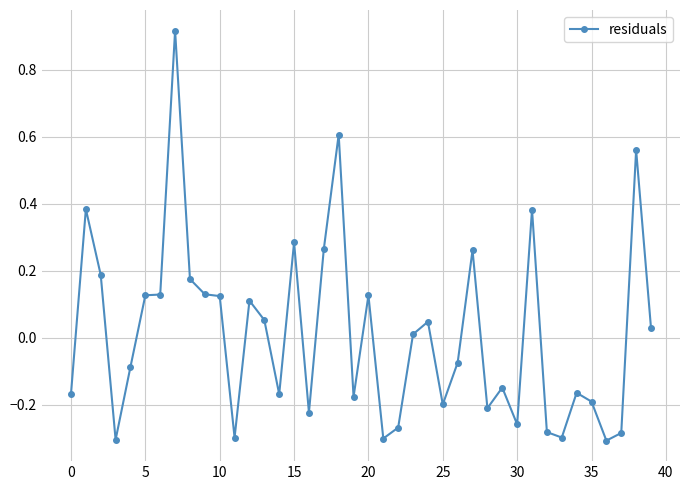

True or false: there are more than 2 points higher than both neighbors.

True